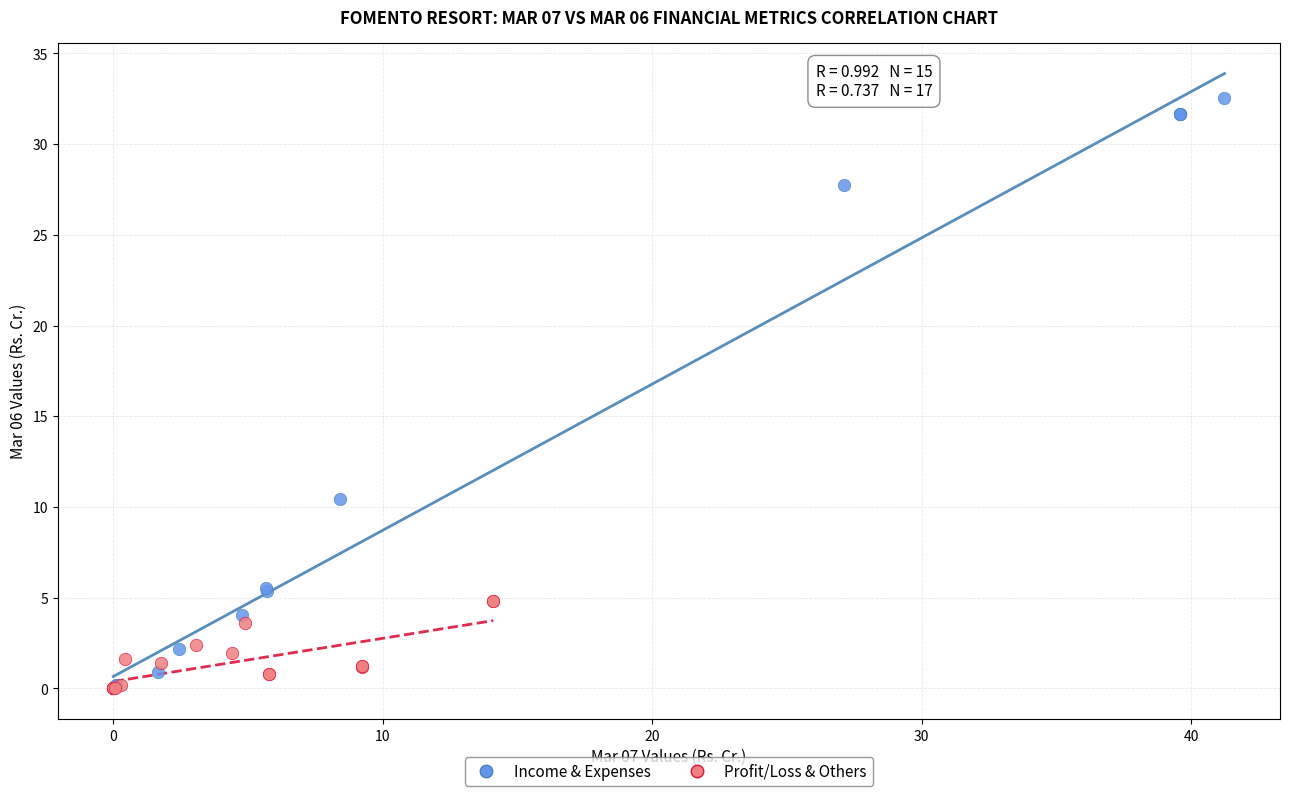

Which series has the widest spread of Y values?

Income & Expenses